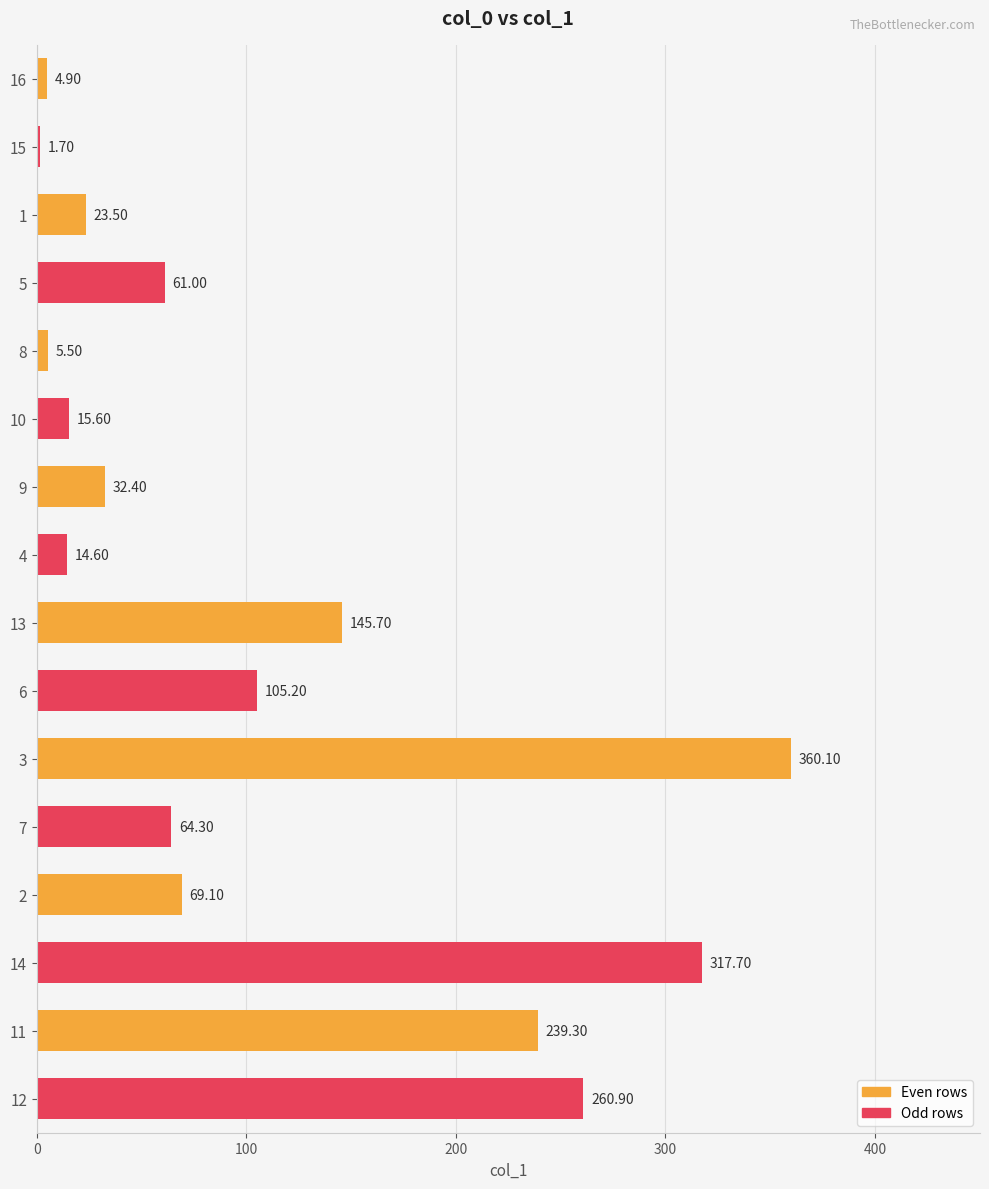

Between 2 and 3, which is larger?

3